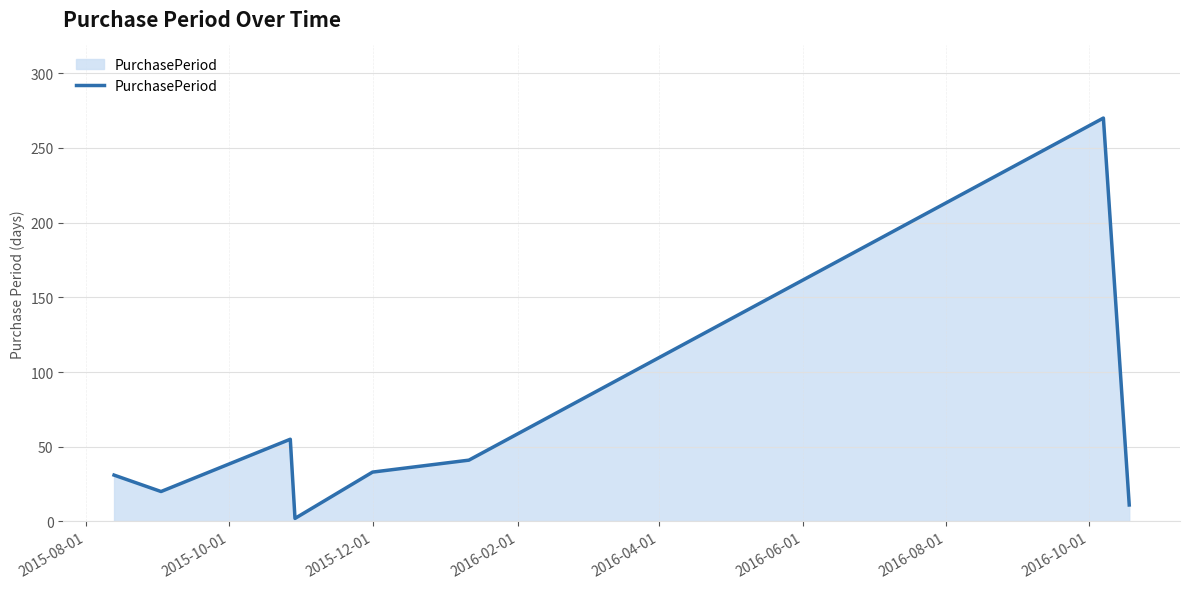

What is the difference between the second highest and second lowest values?

44